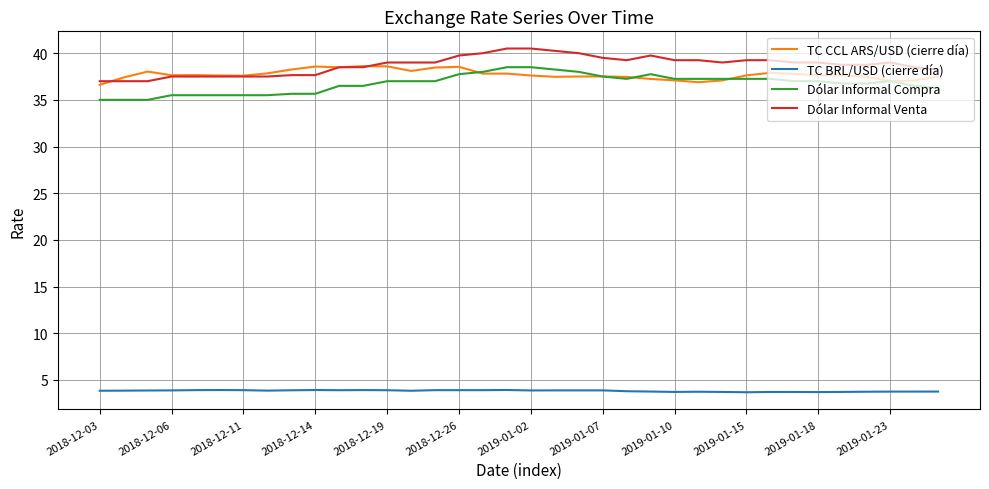

True or false: Dólar Informal Compra and Dólar Informal Venta cross at least once.

False